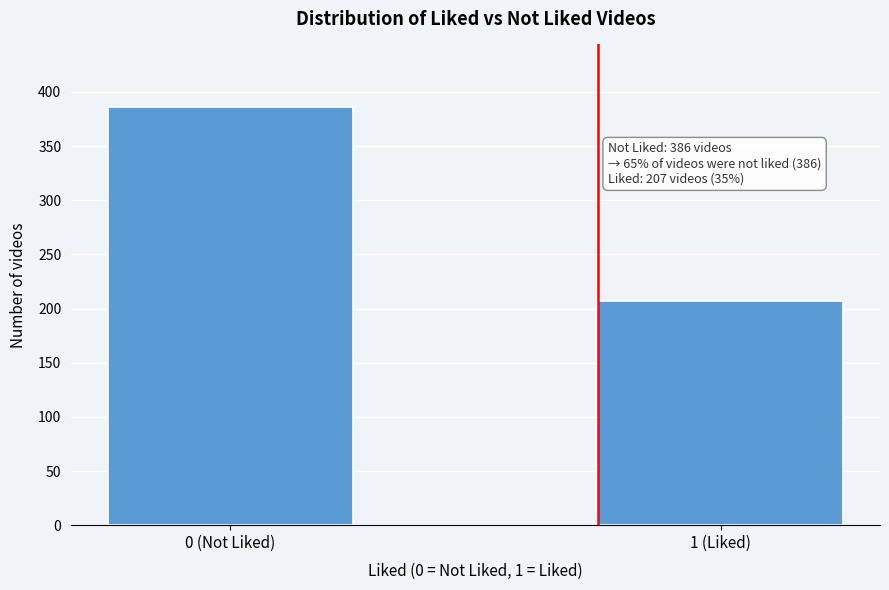

Reading left to right, what are all the values shown in this chart?

386	207